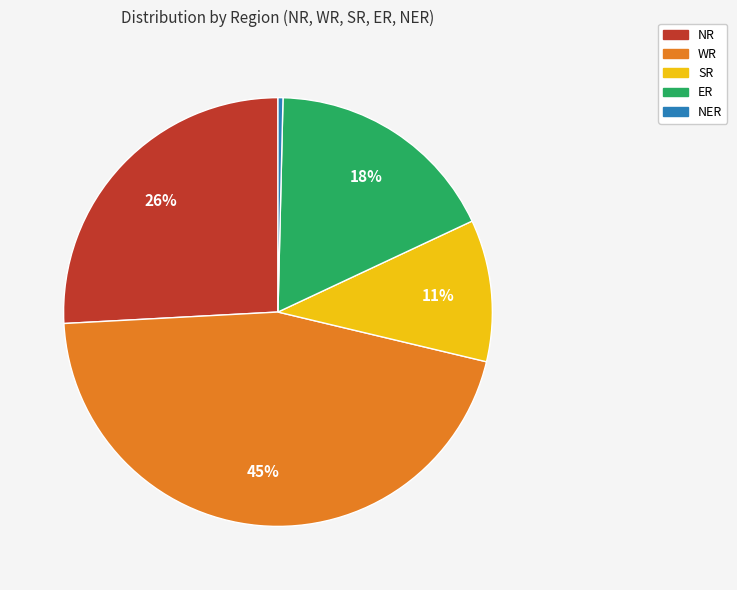

Rank the categories by value from lowest to highest.

NER, SR, ER, NR, WR